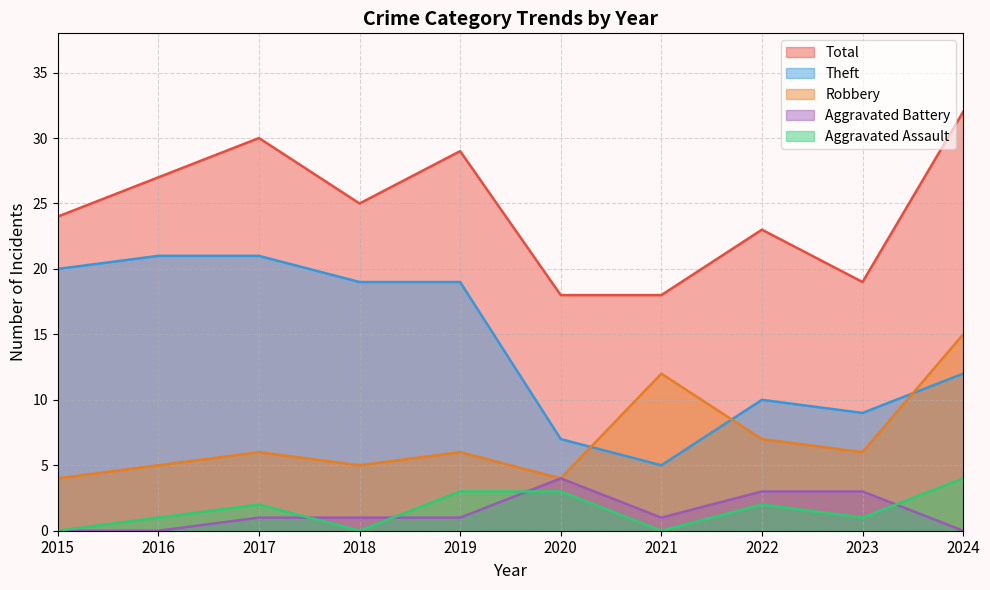

What is the greatest value displayed?

32